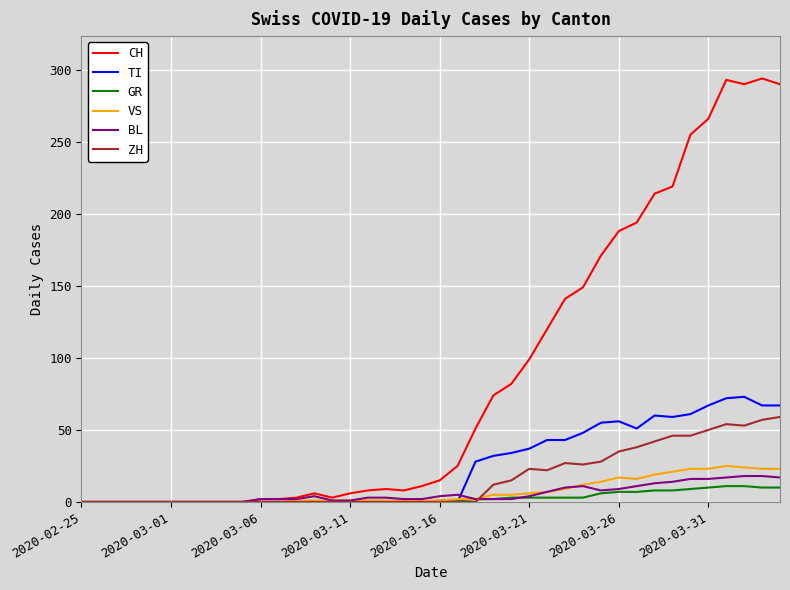

What is the maximum value for CH?

294